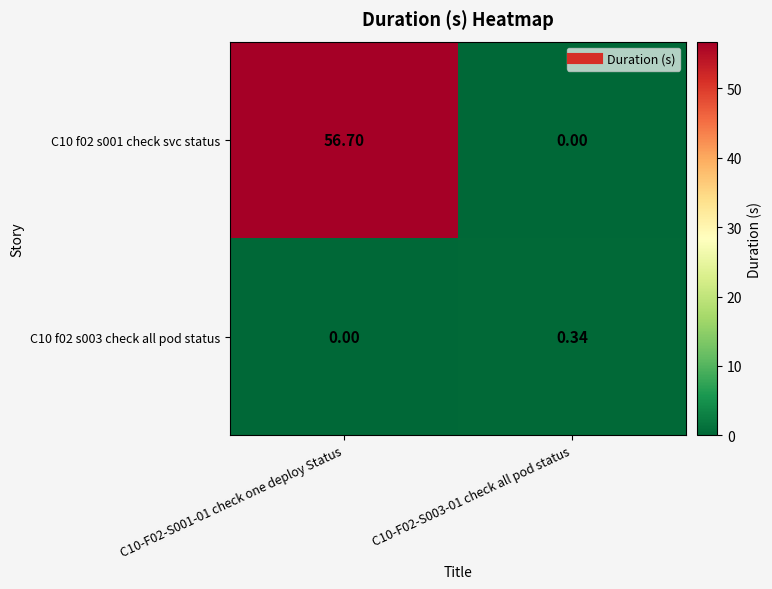

At C10-F02-S003-01 check all pod status, list the series in order from smallest to largest.

C10 f02 s001 check svc status, C10 f02 s003 check all pod status